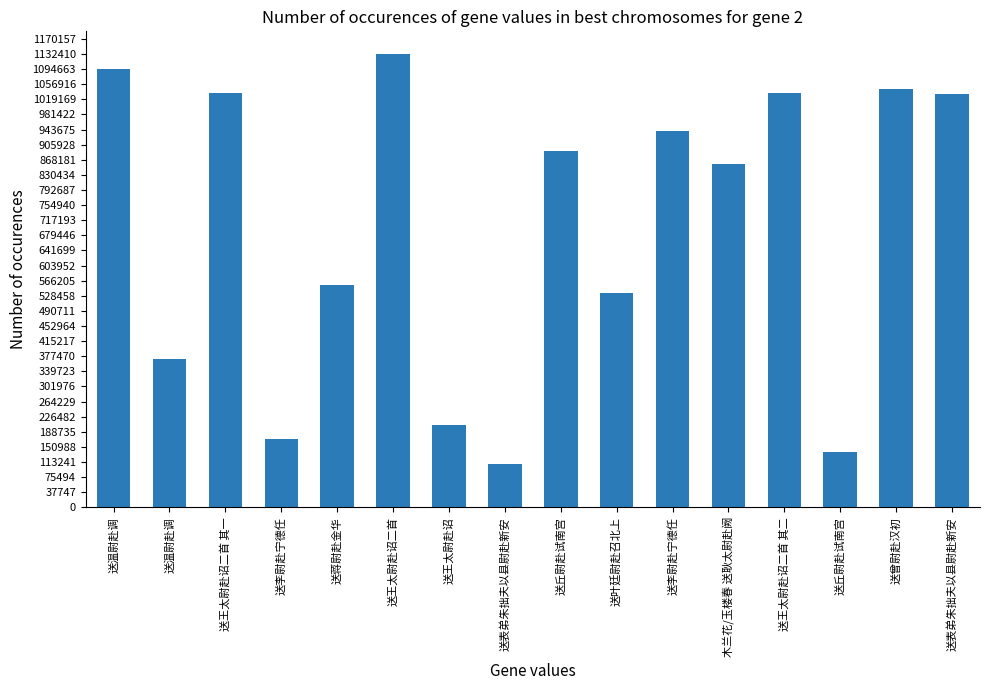

Reading left to right, transcribe all the data shown in this chart.

1094027	371555	1035593	170017	556003	1132422	206609	109352	889290	535112	941166	857984	1035592	139038	1045797	1032709